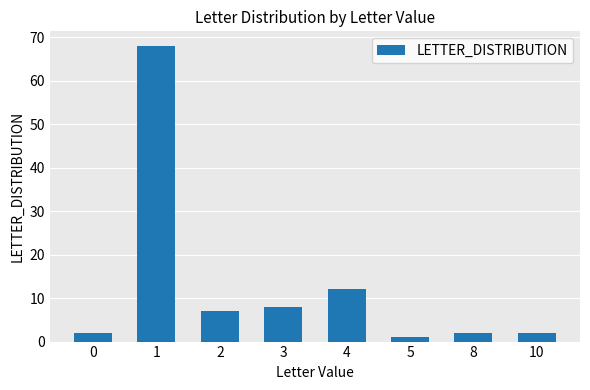

Reading left to right, extract all data points from this chart.

0=2	1=68	2=7	3=8	4=12	5=1	8=2	10=2